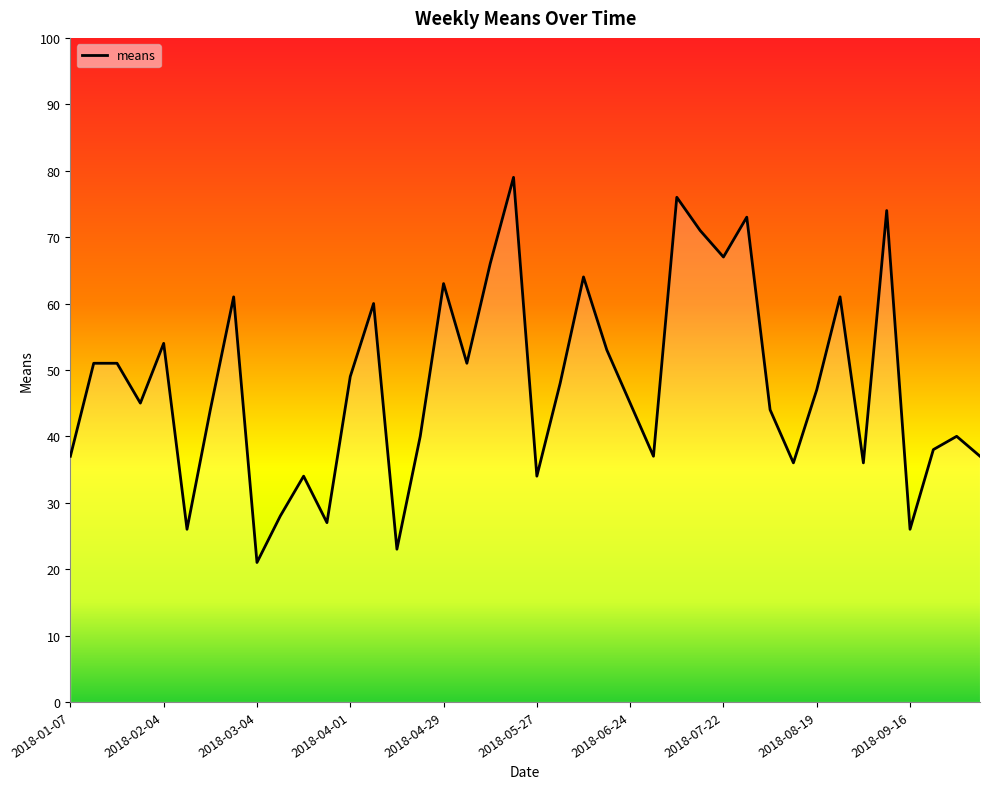

What is the smallest value displayed?

21